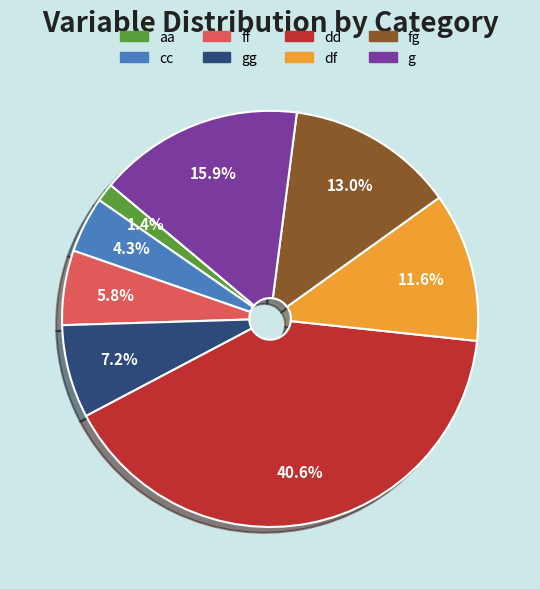

What is the ratio of the value at ff to the value at cc?

1.3